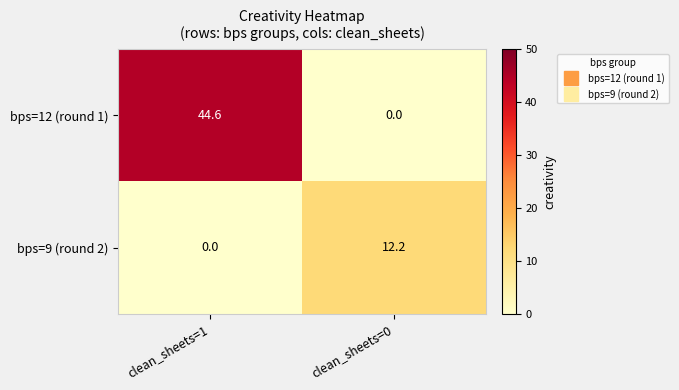

The bps=9 (round 2) series shows -6.8 at clean_sheets=1. True or false?

False